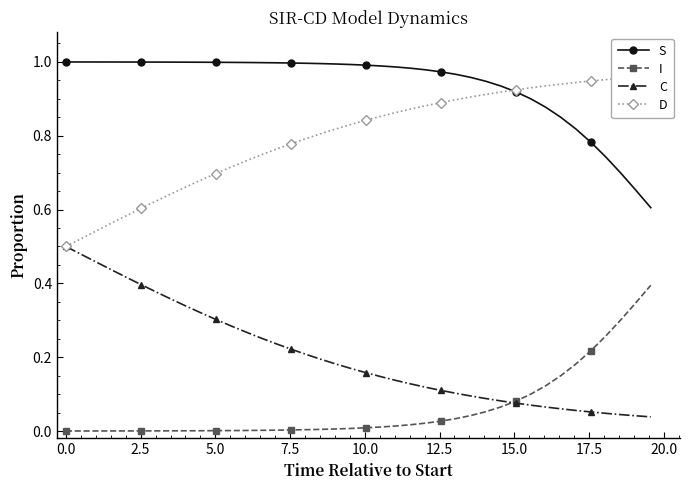

True or false: S and C cross at least once.

False